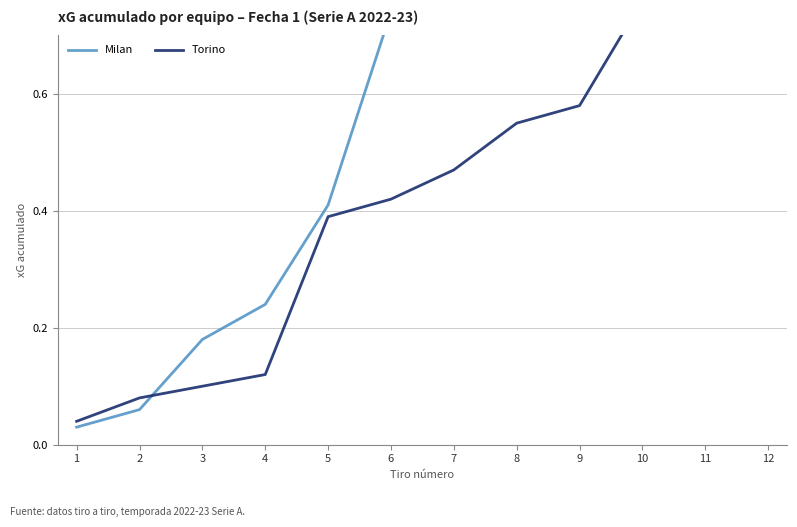

How many data points does each series have?

12